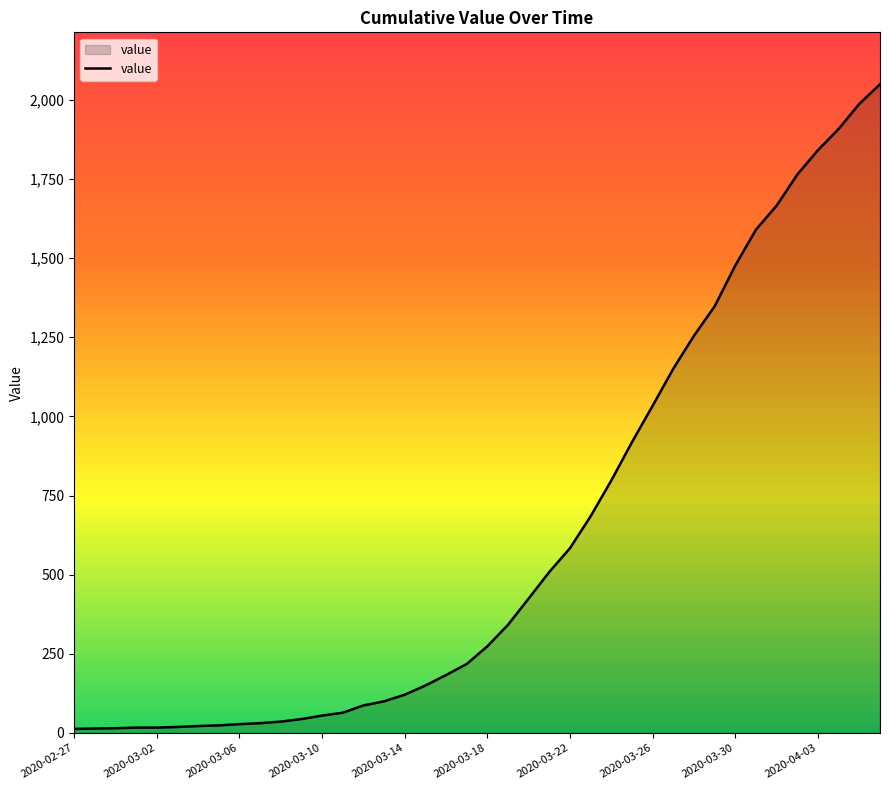

What is the greatest value displayed?

2049